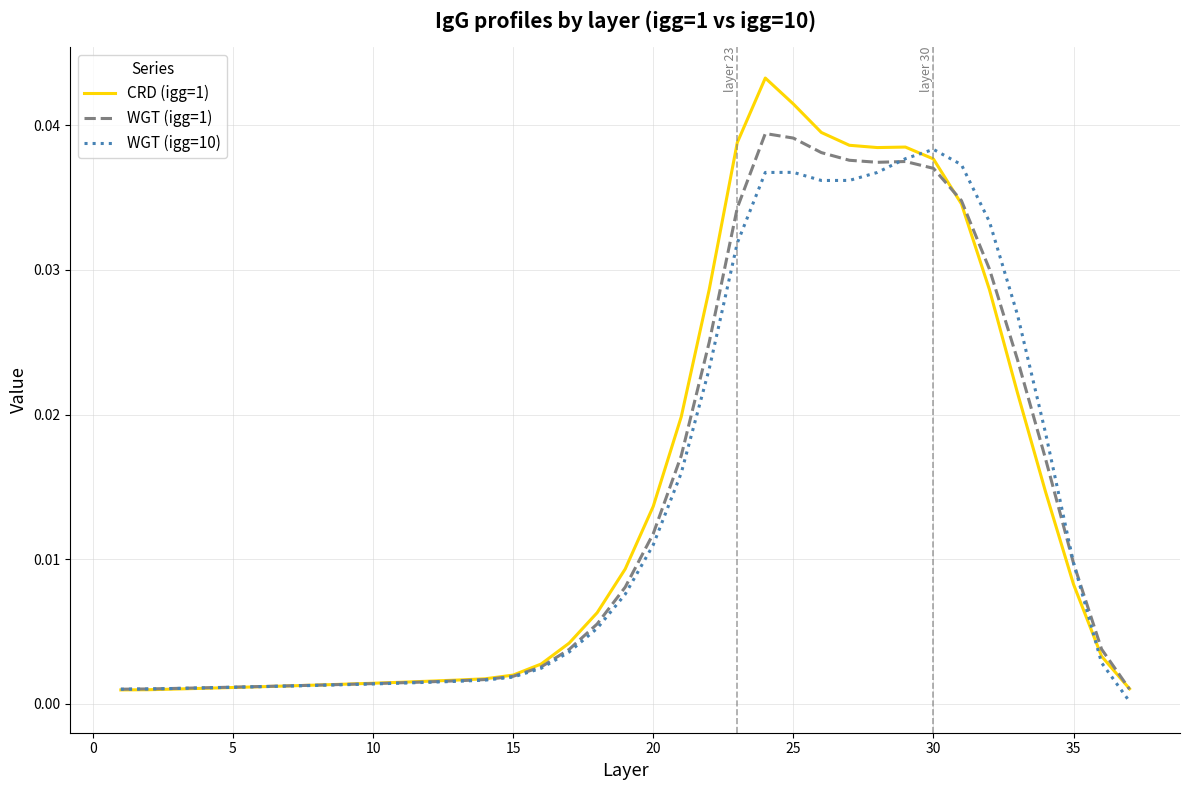

Which series has the widest spread of values?

CRD (igg=1)